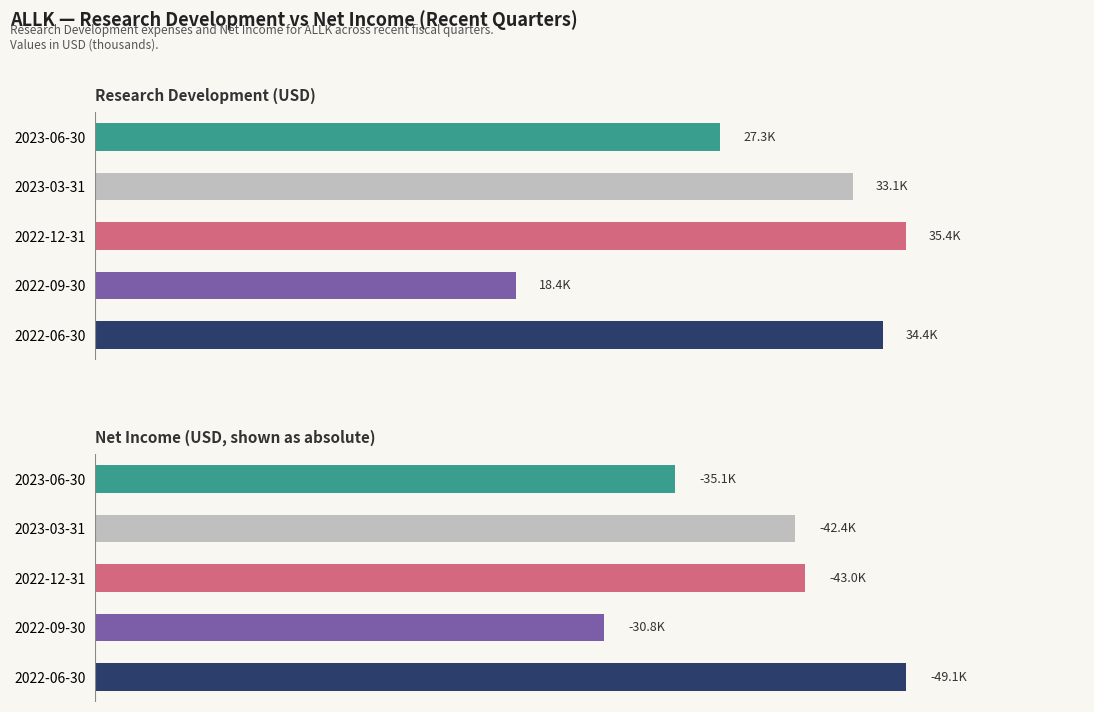

What is the average value of the Net Income series?

40080